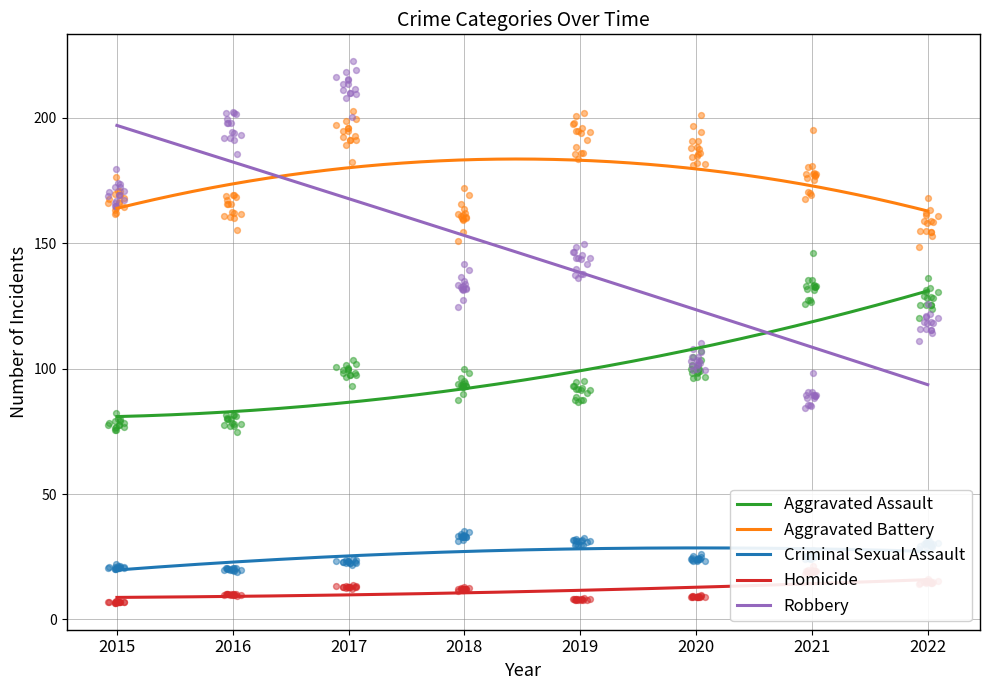

Which series has the widest spread of Y values?

Robbery